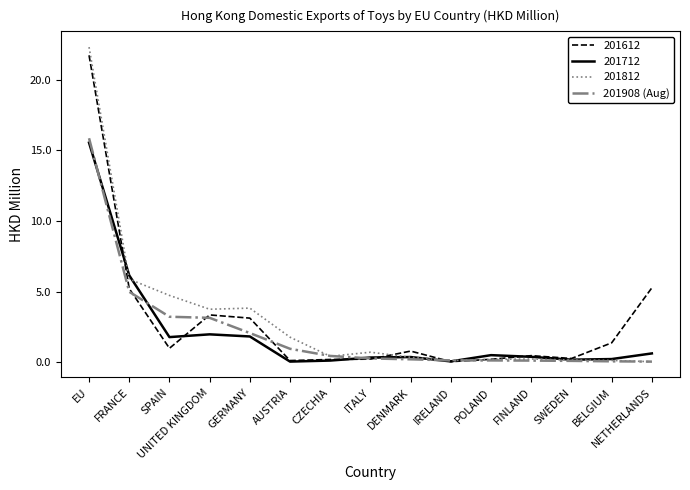

The 201612 series shows 0.8 at DENMARK. True or false?

True